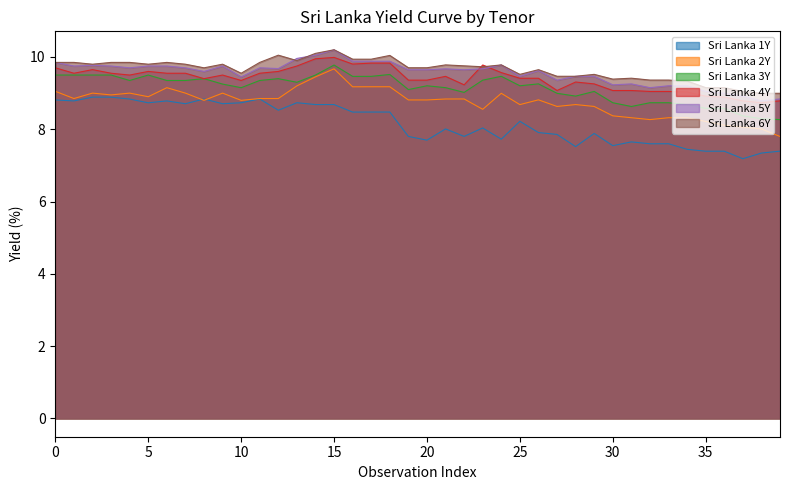

What is the difference between the second highest and minimum values in the Sri Lanka 3Y series?

1.2